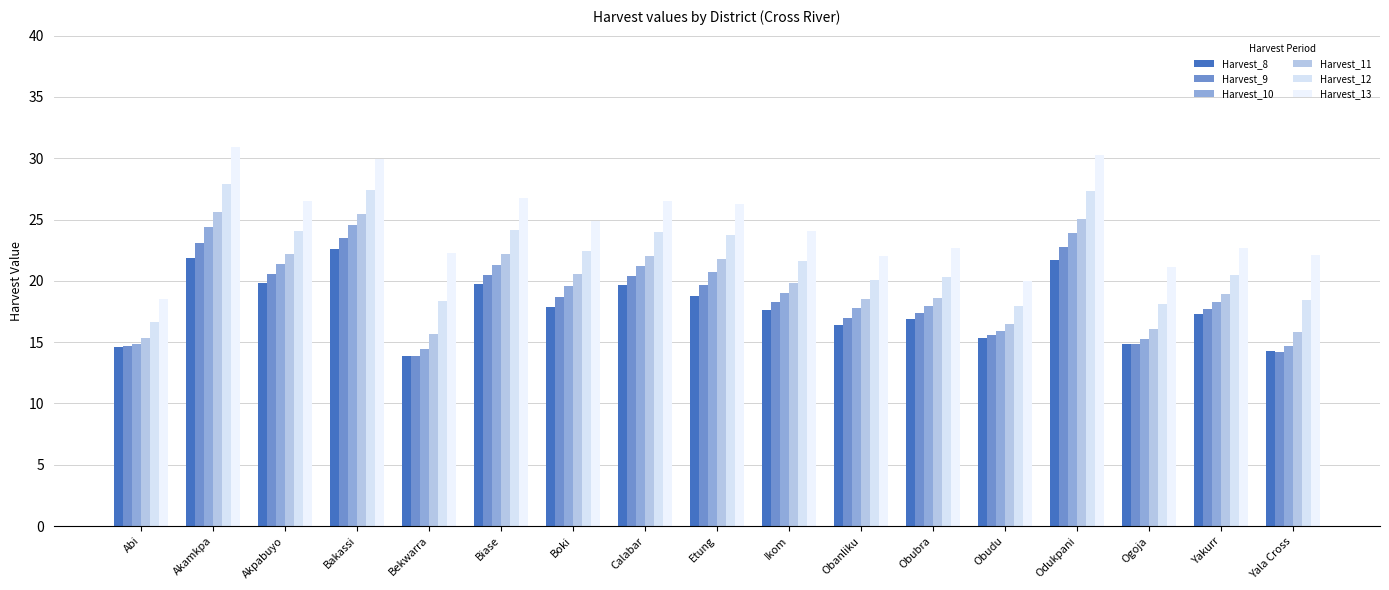

Which category has the highest value across all series?

Akamkpa